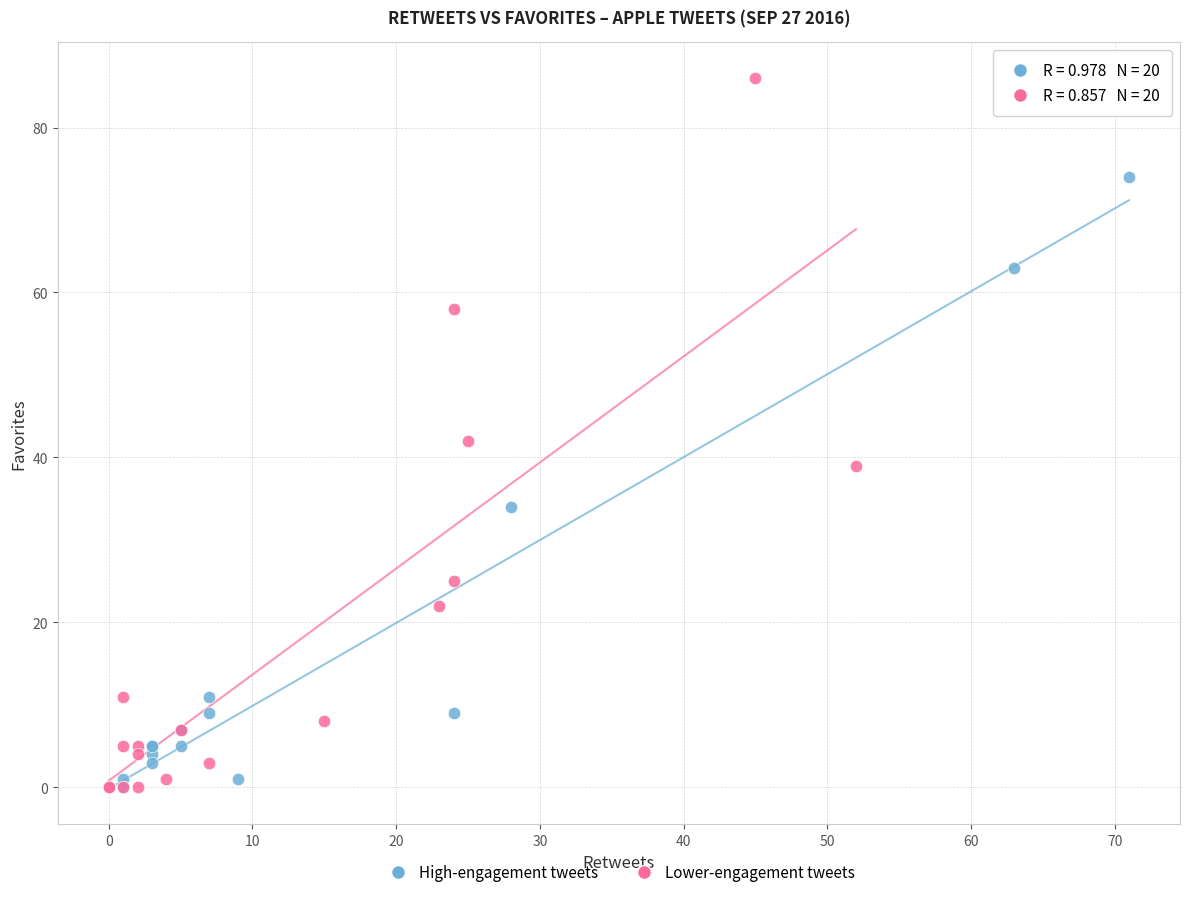

Which series reaches the maximum Y coordinate?

Lower-engagement tweets